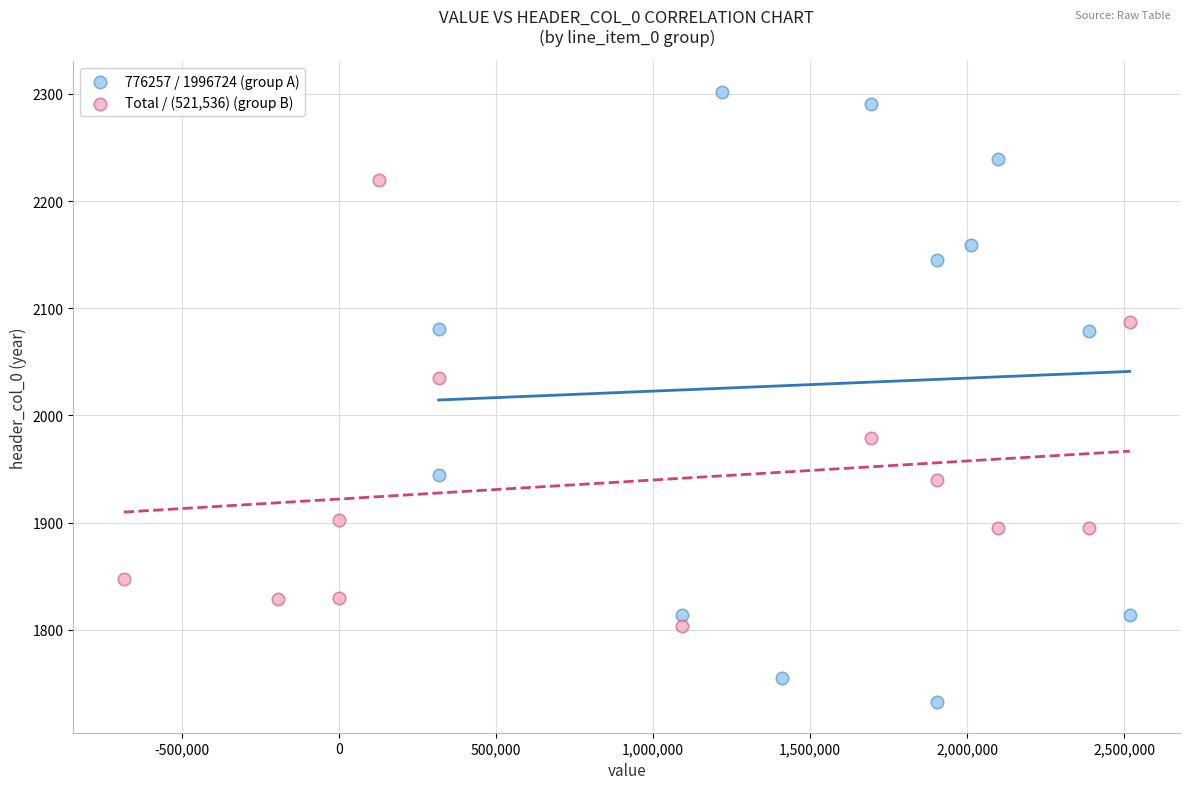

Which series reaches the maximum Y coordinate?

776257 / 1996724 (group A)